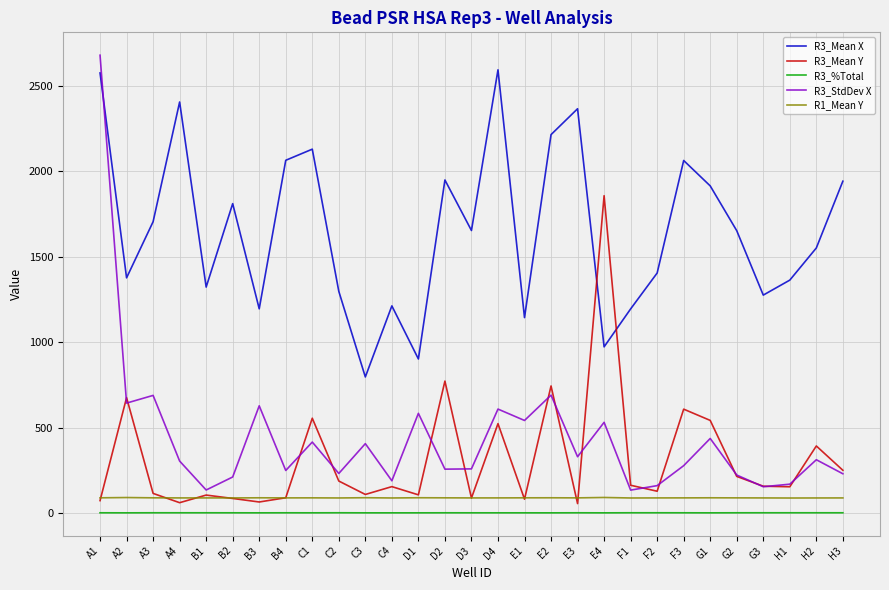

Is the value of R3_Mean Y at H2 greater than the value of R3_Mean X at A1?

No